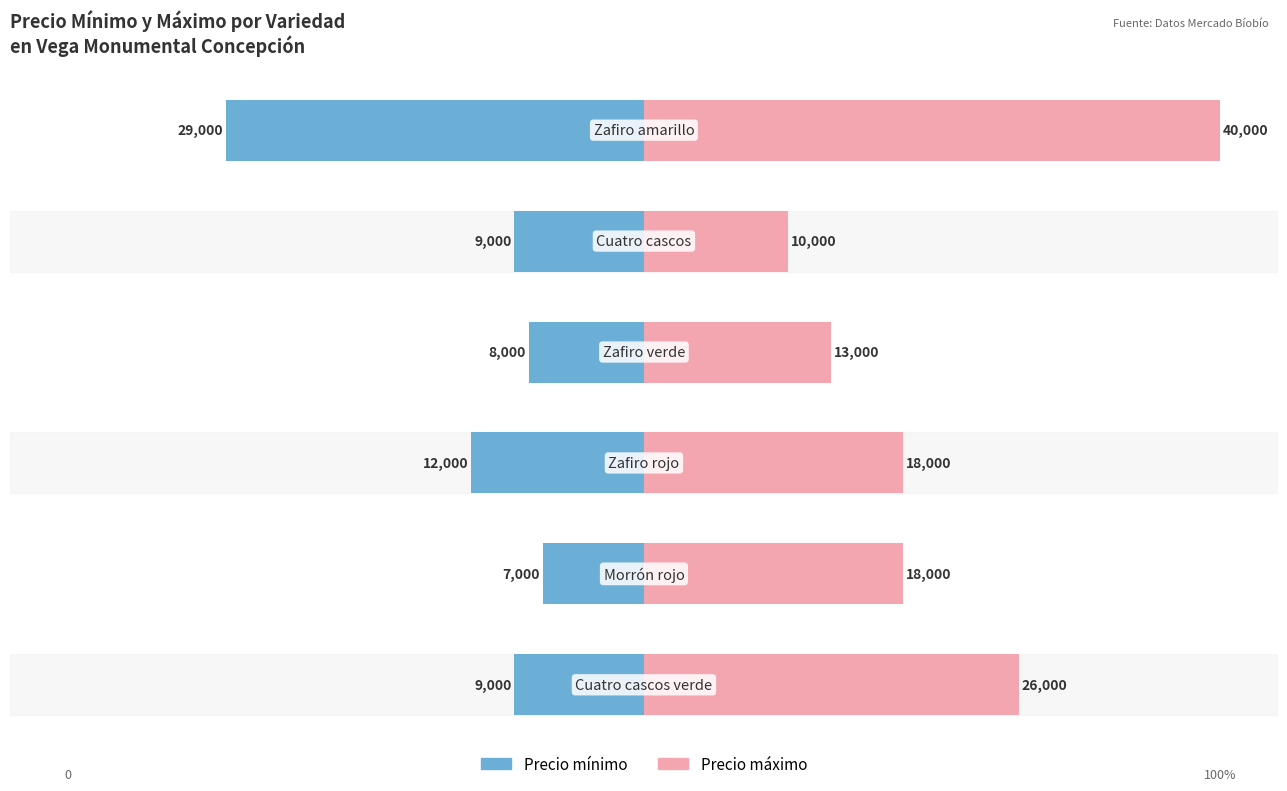

Which series has the largest total across all categories?

Precio máximo